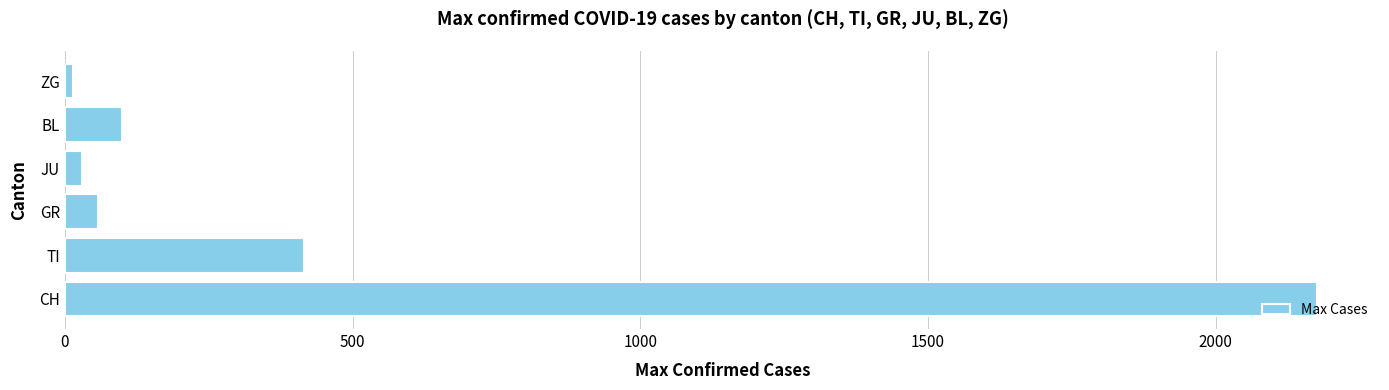

What is the difference between the second highest and second lowest values?

386